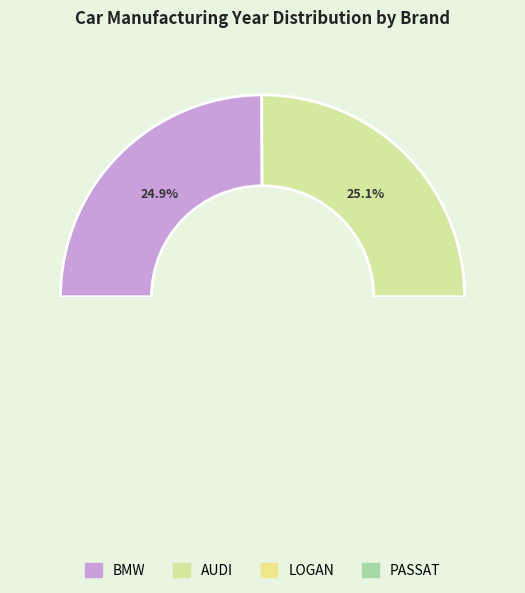

How many slices are in this pie chart?

4